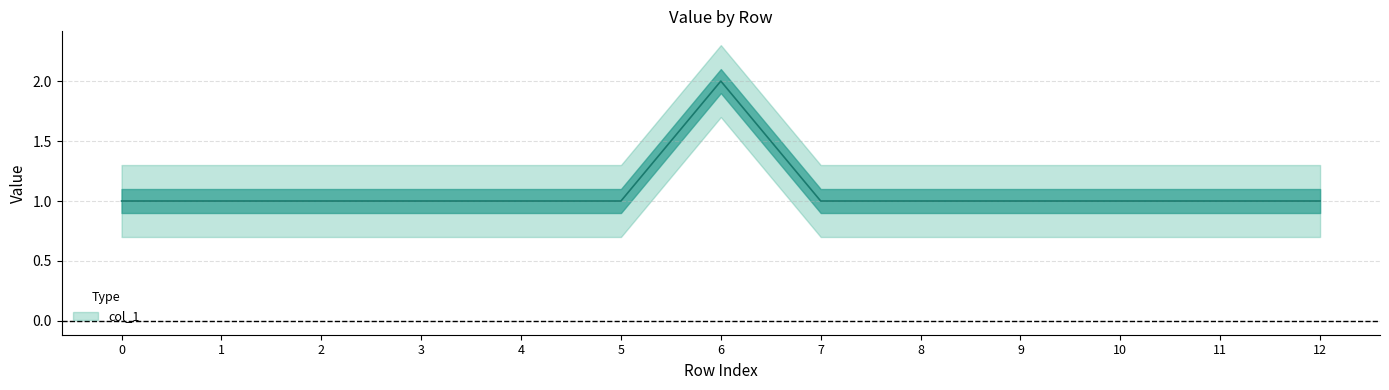

Reading left to right, what are all the values shown in this chart?

0=1	1=1	2=1	3=1	4=1	5=1	6=2	7=1	8=1	9=1	10=1	11=1	12=1